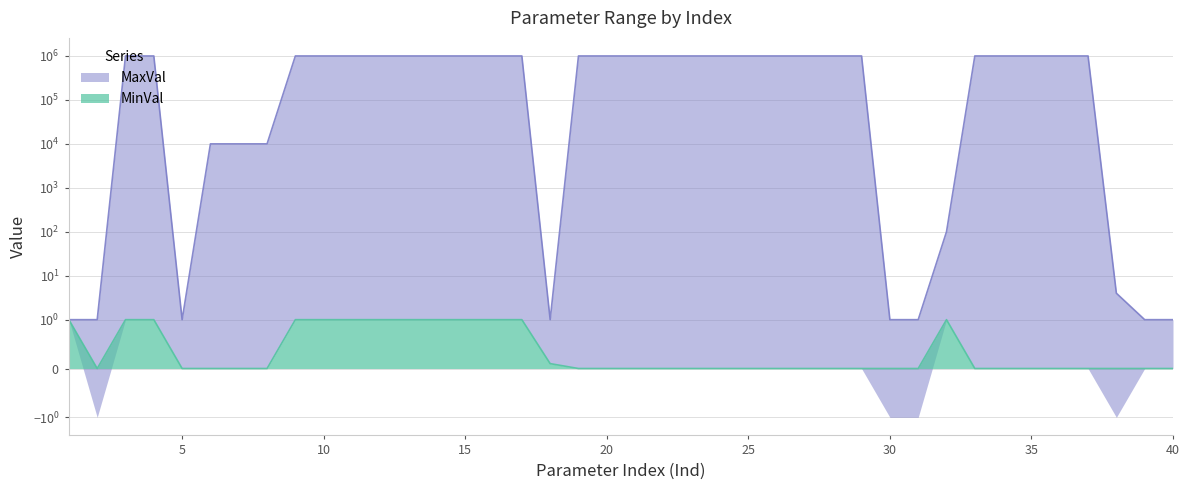

Does the chart have visible grid lines?

Yes